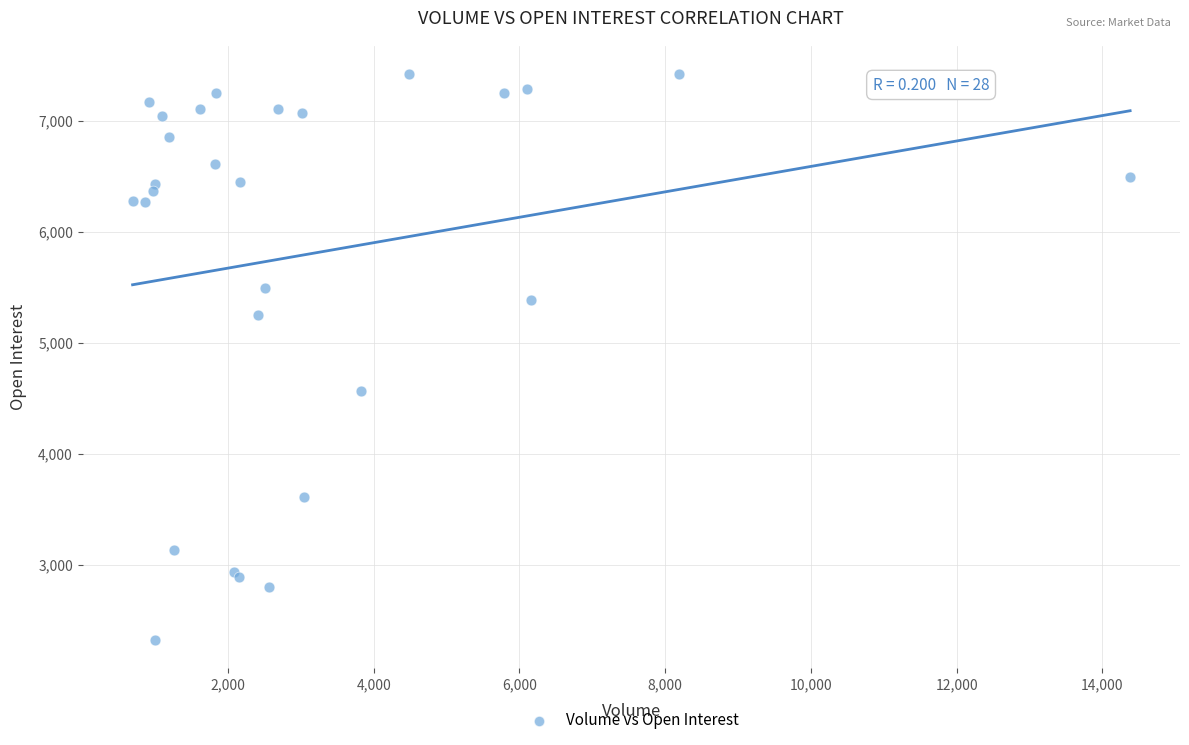

What Y value in the scatter plot is closest to 4873?

4562